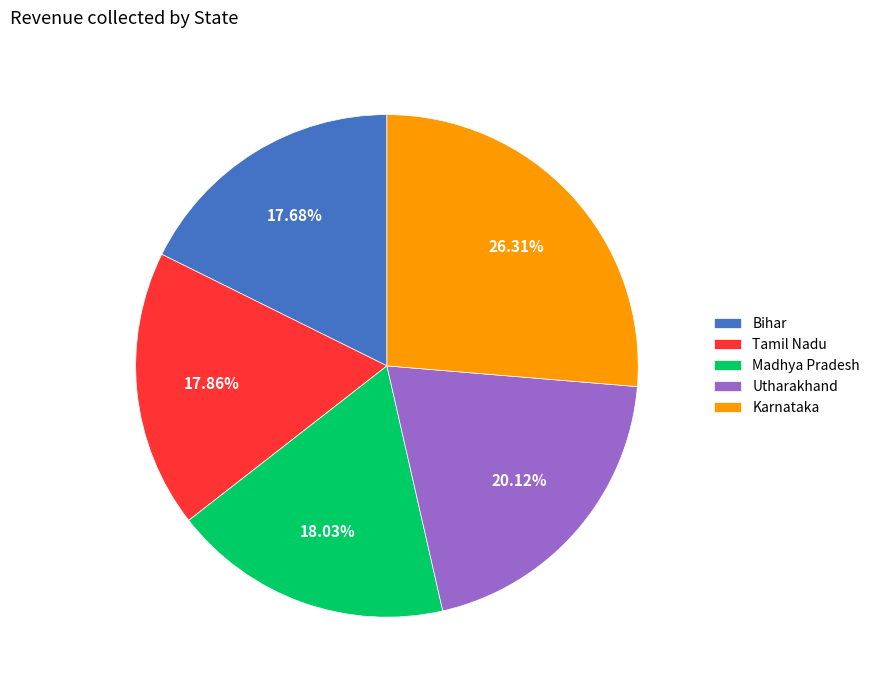

What is the largest slice in the pie chart?

Karnataka